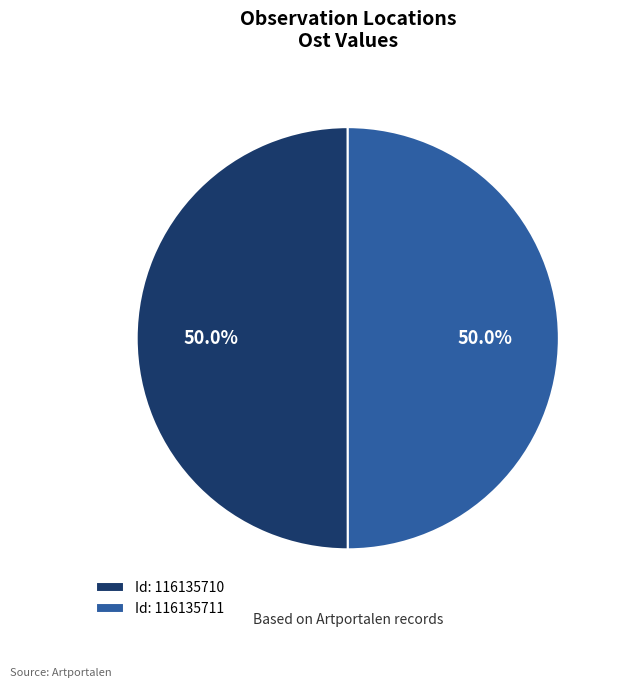

What percentage is NOT represented by Id: 116135710?

50.0%